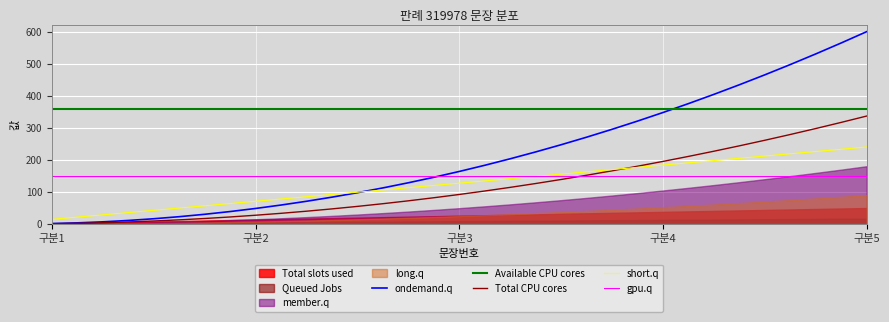

True or false: Available CPU cores and Total CPU cores cross at least once.

False